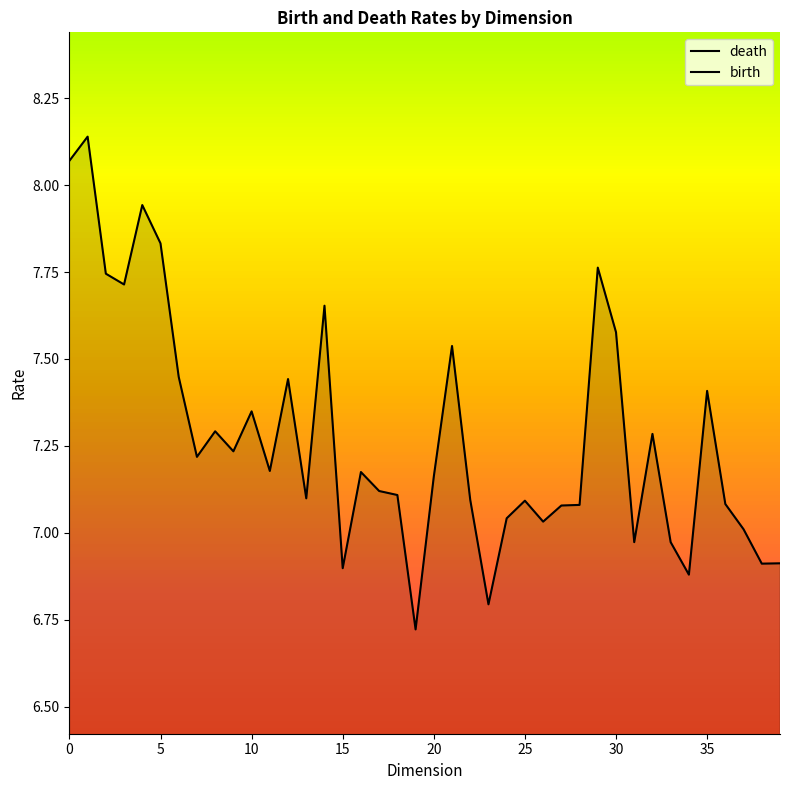

What is the difference between the second highest and second lowest values in the death series?

1.3